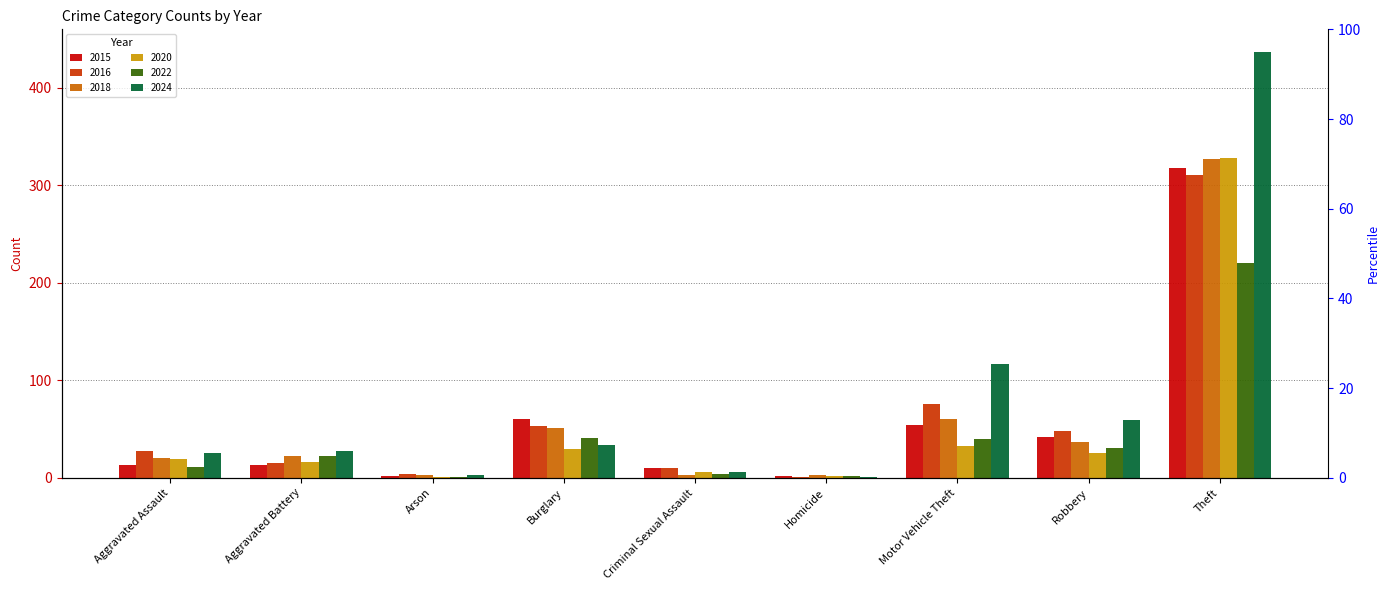

True or false: 2022 has a value of 56 at Burglary.

False